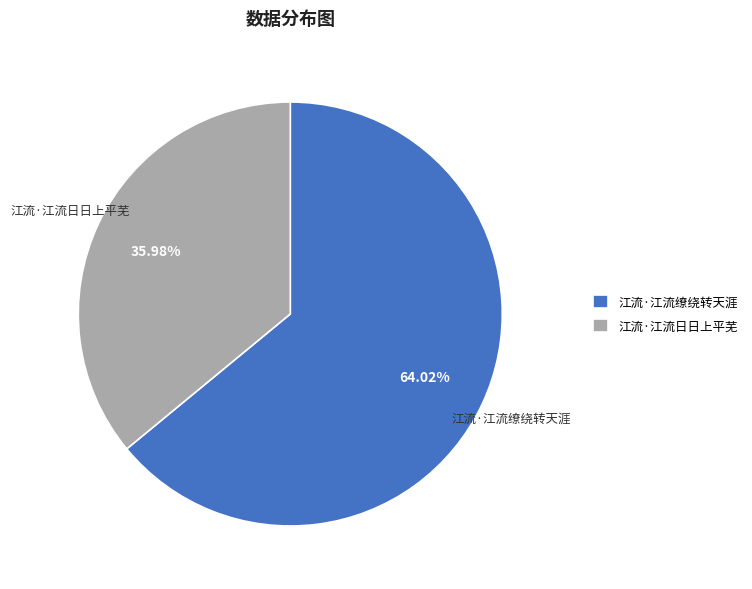

What is the ratio of the value at 江流·江流缭绕转天涯 to the value at 江流·江流日日上平芜?

1.8